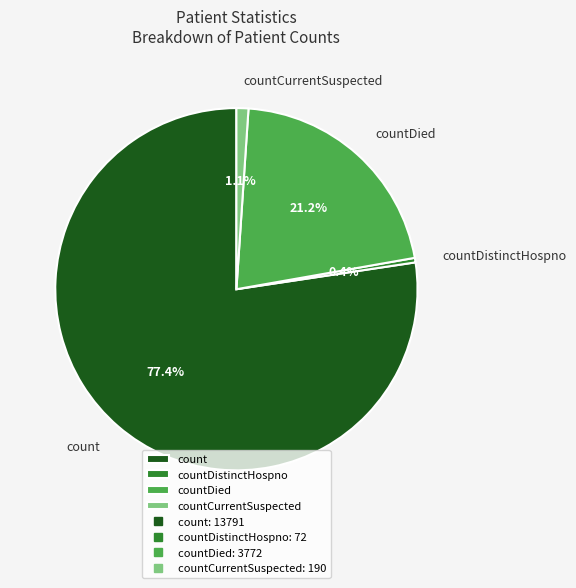

Is there a majority slice in this chart?

Yes